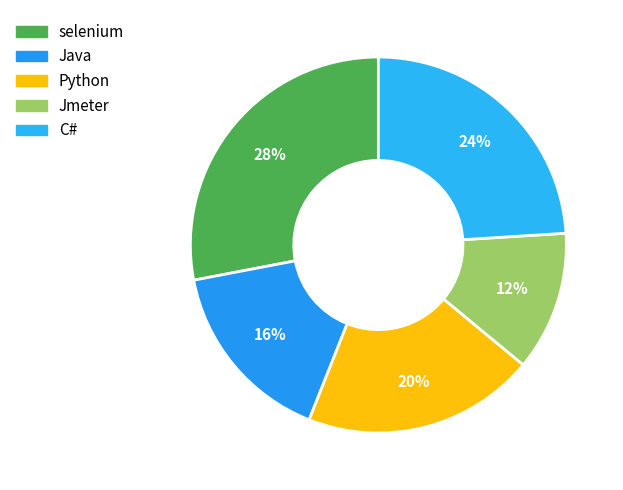

Between Jmeter and Python, which is larger?

Python